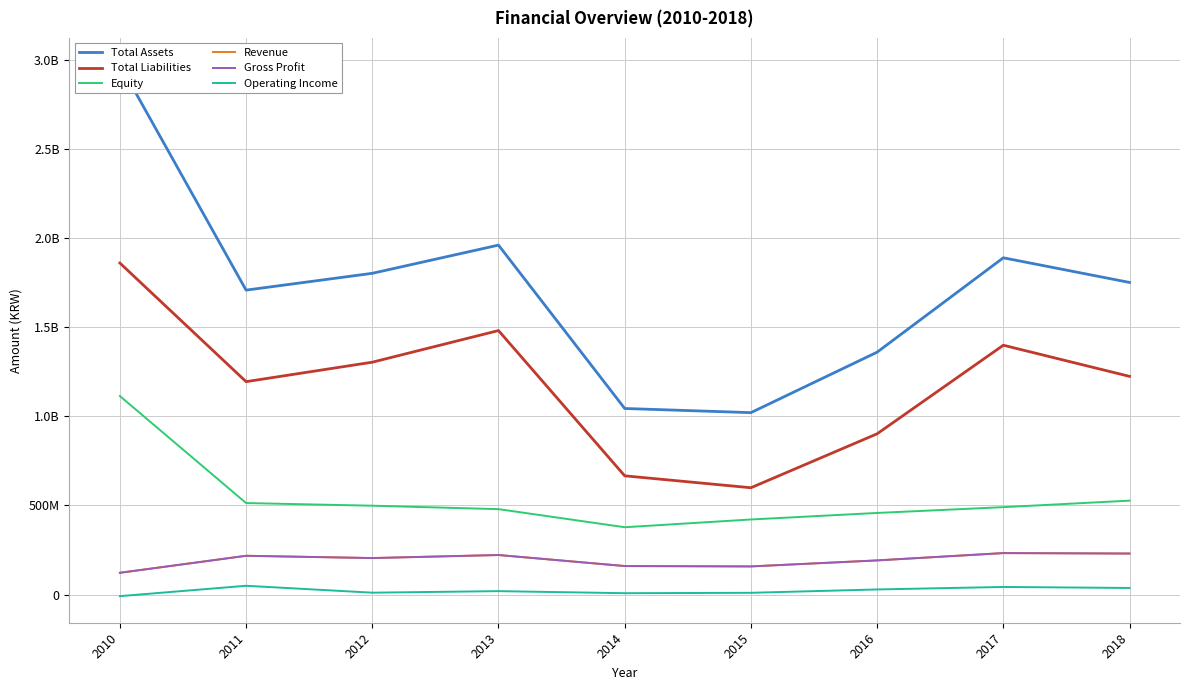

How many values in the Total Assets series exceed 1750744641?

4